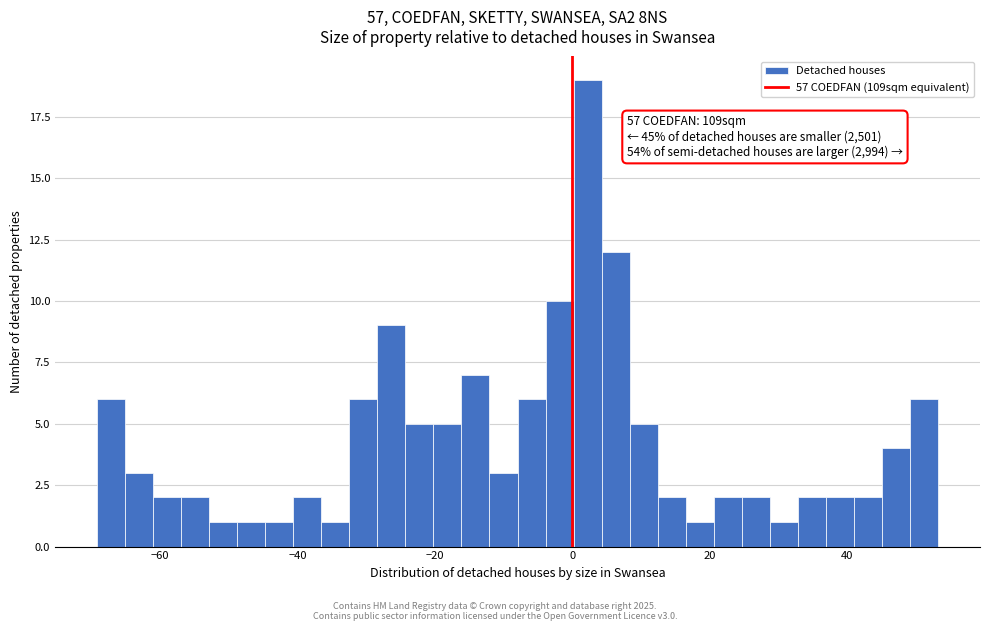

Around what value on the x-axis is the tallest bar? Give the approximate position of its centre, as read against the axis.

2